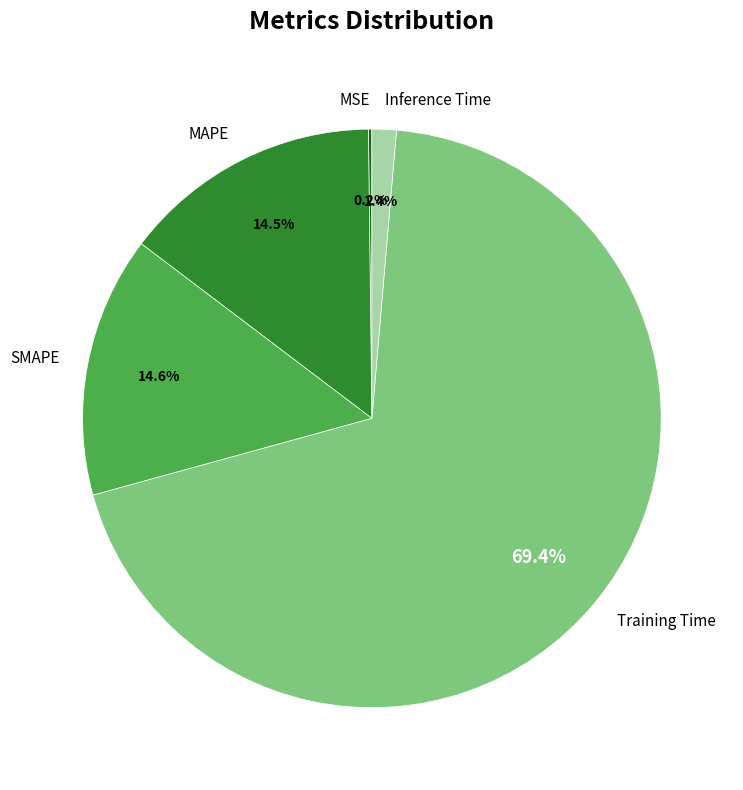

Which slice represents more than half of the pie?

Training Time